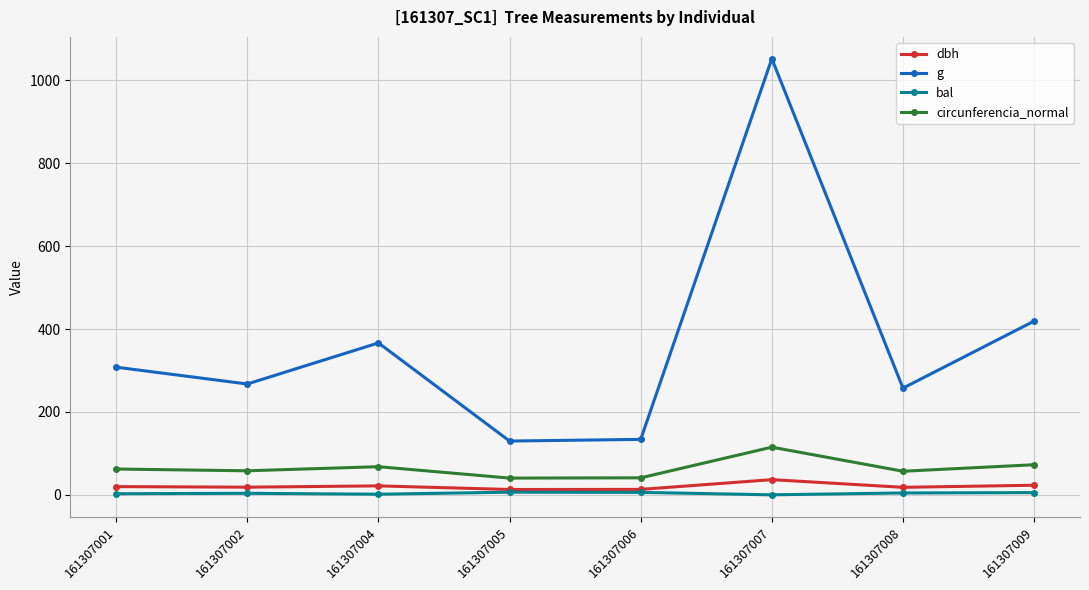

In g, how many points are higher than both neighbors (excluding endpoints)?

2